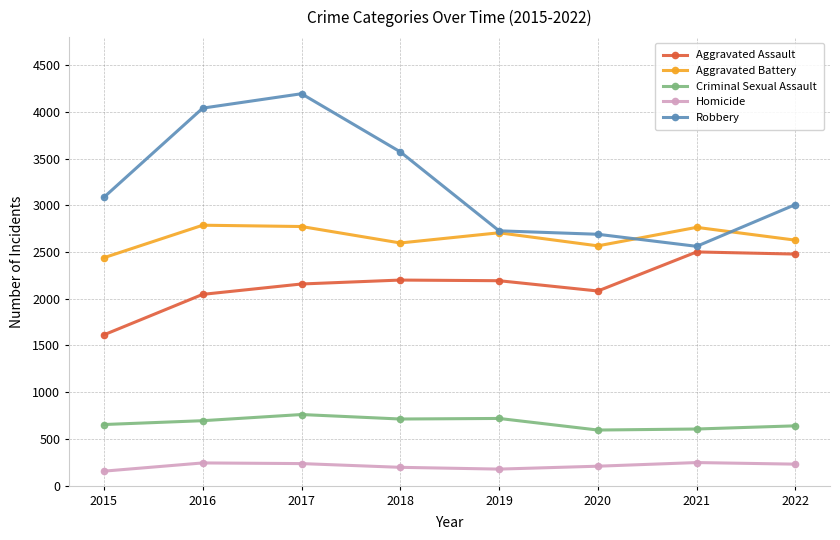

The value of Aggravated Assault at 2018 is 2200. True or false?

True